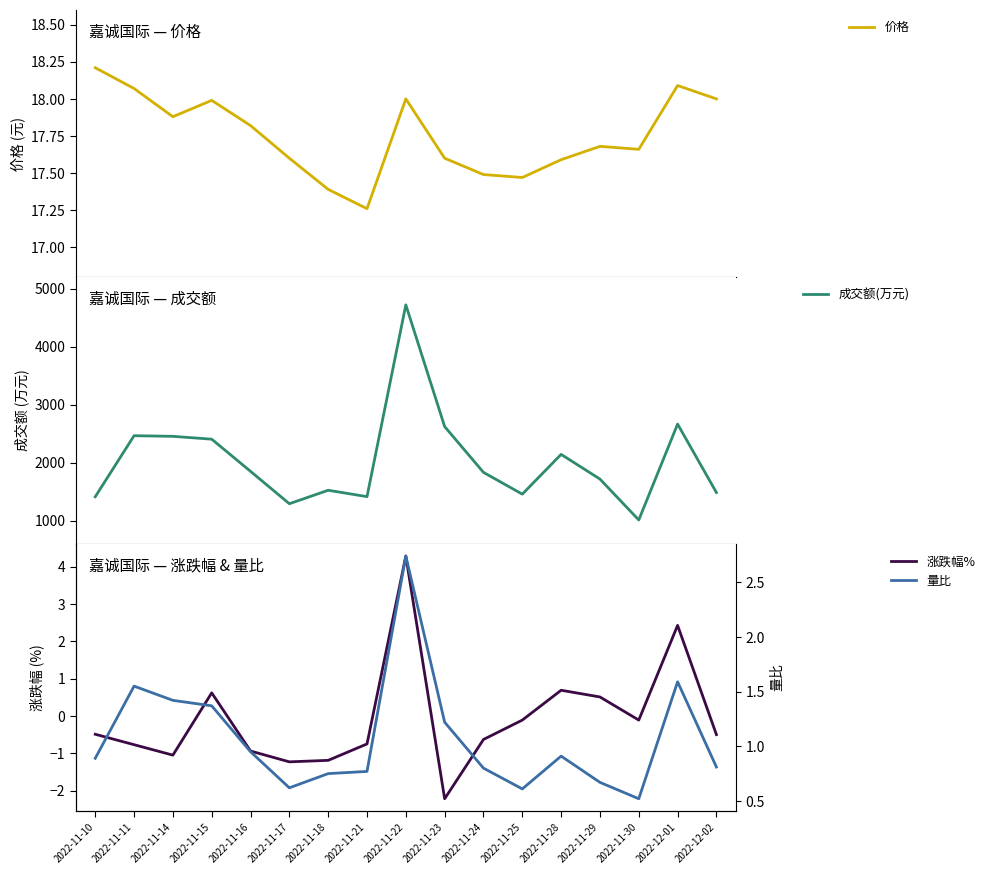

Which series has the largest range (max minus min)?

成交额(万元)